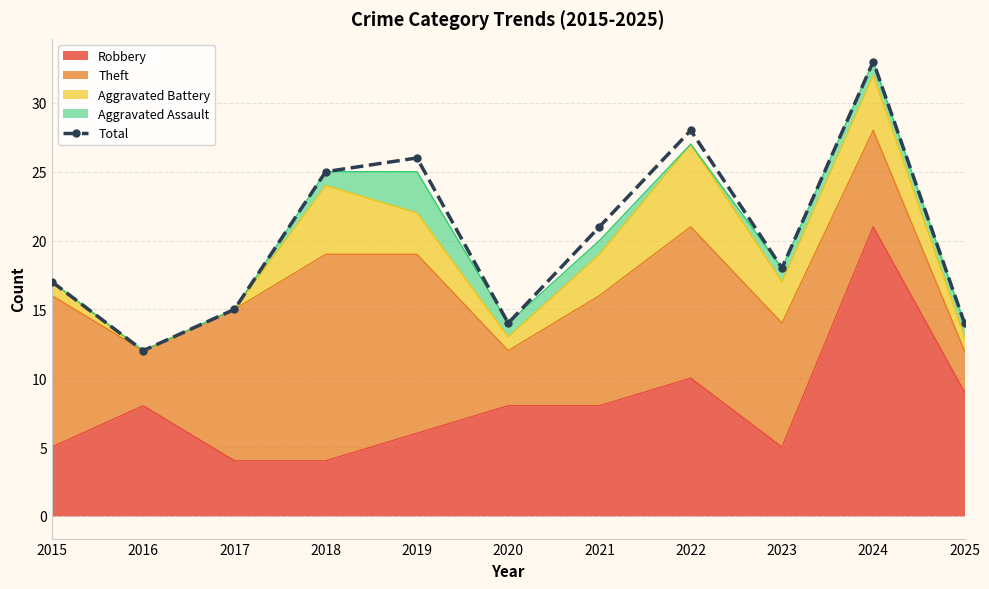

Rank the categories by value from lowest to highest.

2016, 2020, 2025, 2017, 2015, 2023, 2021, 2018, 2019, 2022, 2024